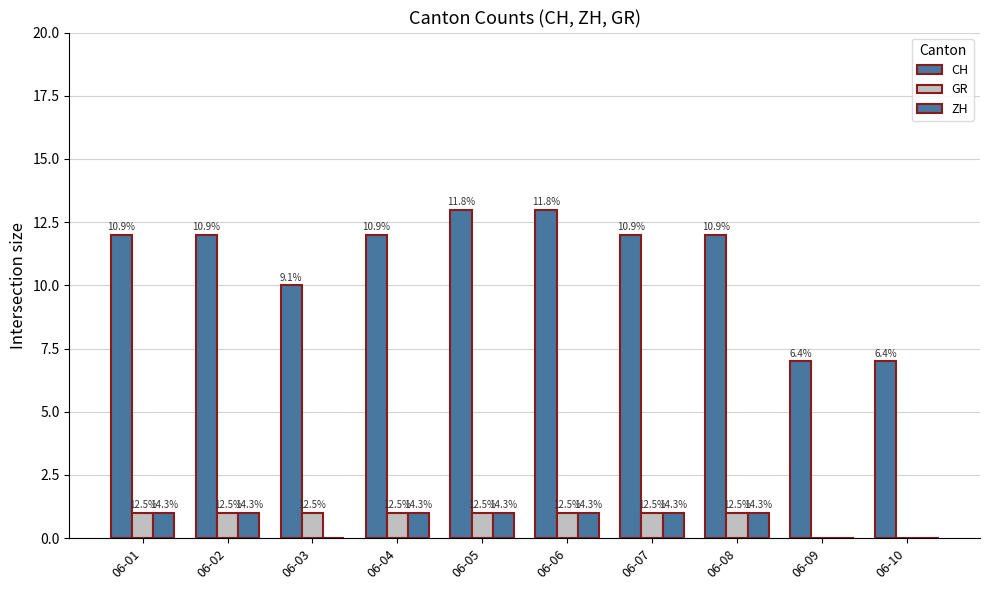

Reading right to left, list all the values displayed in this chart.

CH: 06-10=7	06-09=7	06-08=12	06-07=12	06-06=13	06-05=13	06-04=12	06-03=10	06-02=12	06-01=12
GR: 06-10=0	06-09=0	06-08=1	06-07=1	06-06=1	06-05=1	06-04=1	06-03=1	06-02=1	06-01=1
ZH: 06-10=0	06-09=0	06-08=1	06-07=1	06-06=1	06-05=1	06-04=1	06-03=0	06-02=1	06-01=1